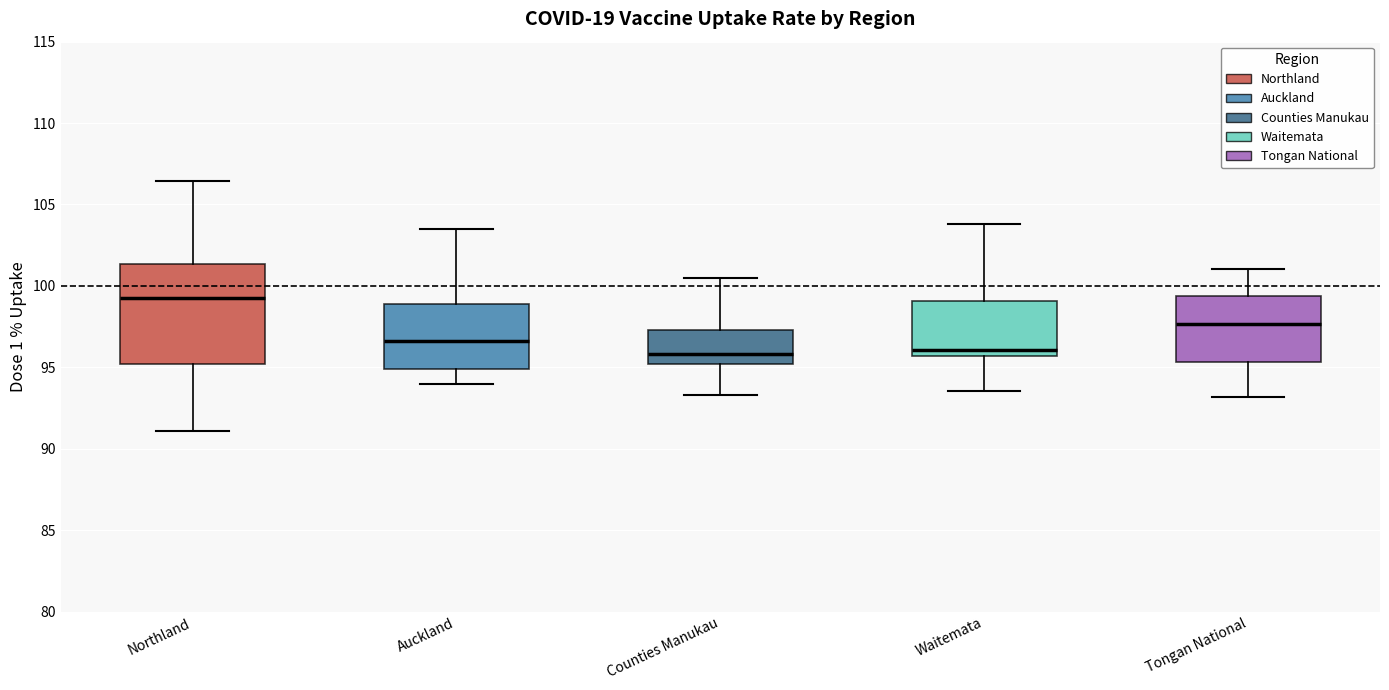

Where does the median line of the box for Counties Manukau sit on the y-axis? The values are not printed on the chart, so give them approximately, as read against the axis.

96.0